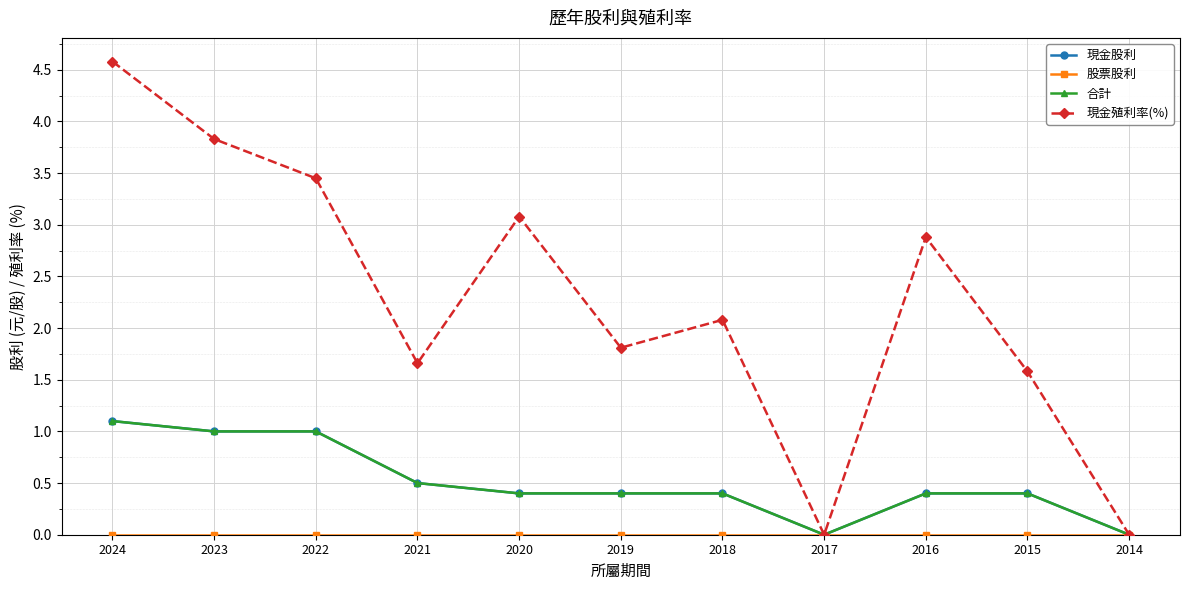

How many lines are shown in the chart?

4